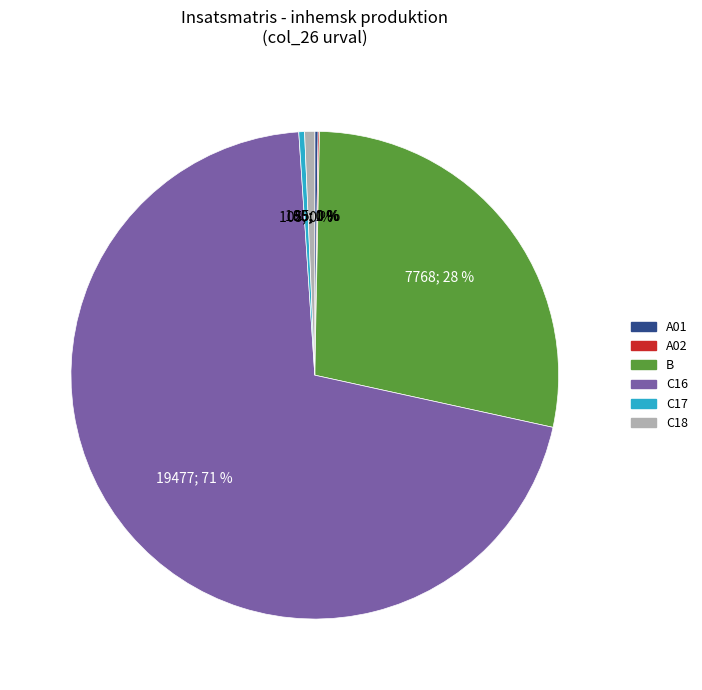

To the nearest percent, what is the average slice percentage?

17%